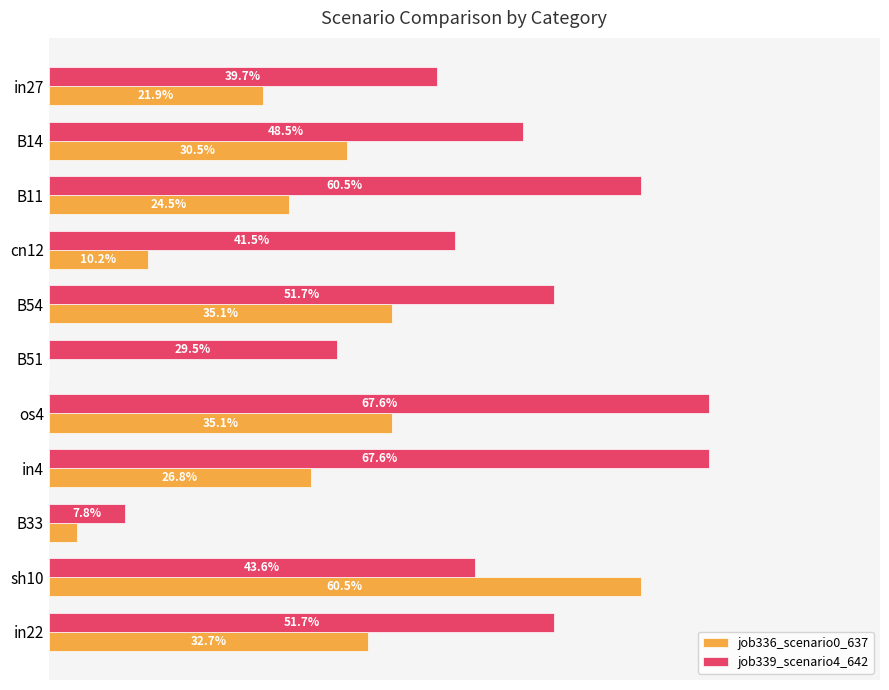

Reading left to right, transcribe all the data shown in this chart.

job336_scenario0_637: 0.2	0.3	0.2	0.1	0.4	0.0	0.4	0.3	0.0	0.6	0.3
job339_scenario4_642: 0.4	0.5	0.6	0.4	0.5	0.3	0.7	0.7	0.1	0.4	0.5